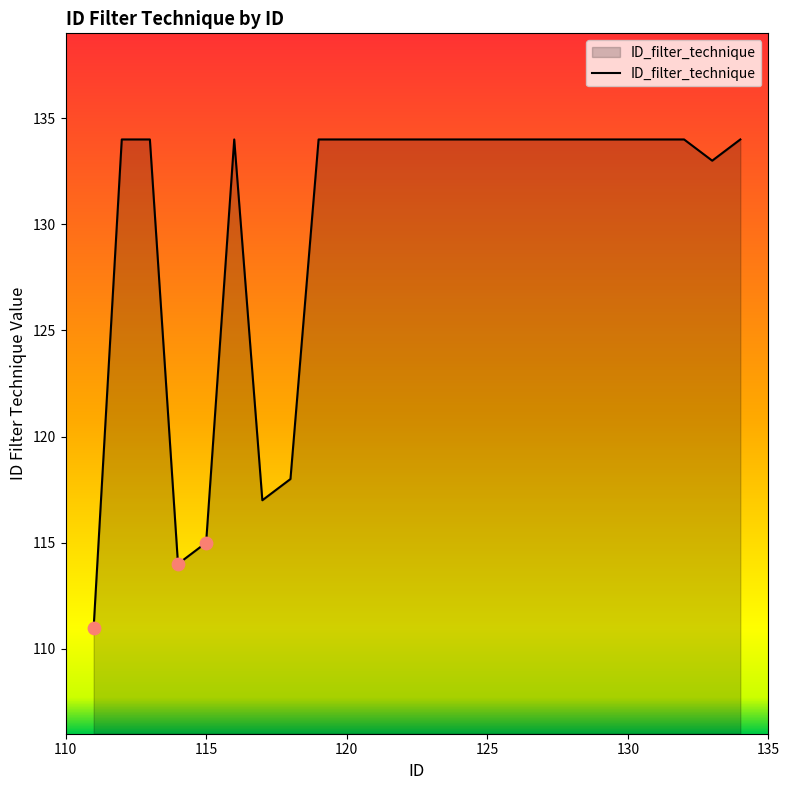

What is the minimum value shown in the chart?

111